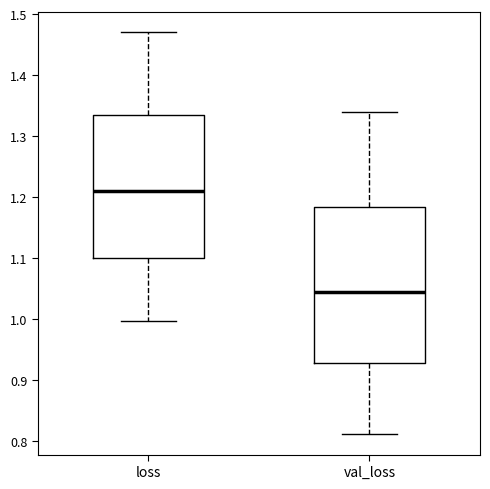

Reading left to right, read every box against the y-axis: the position of its median line, the range the box covers, and the ends of its whiskers. The values are not printed on the chart, so give them approximately, as read against the axis.

loss: median 1.21, box 1.10 to 1.33, whiskers 1.00 to 1.47
val_loss: median 1.04, box 0.93 to 1.18, whiskers 0.81 to 1.34